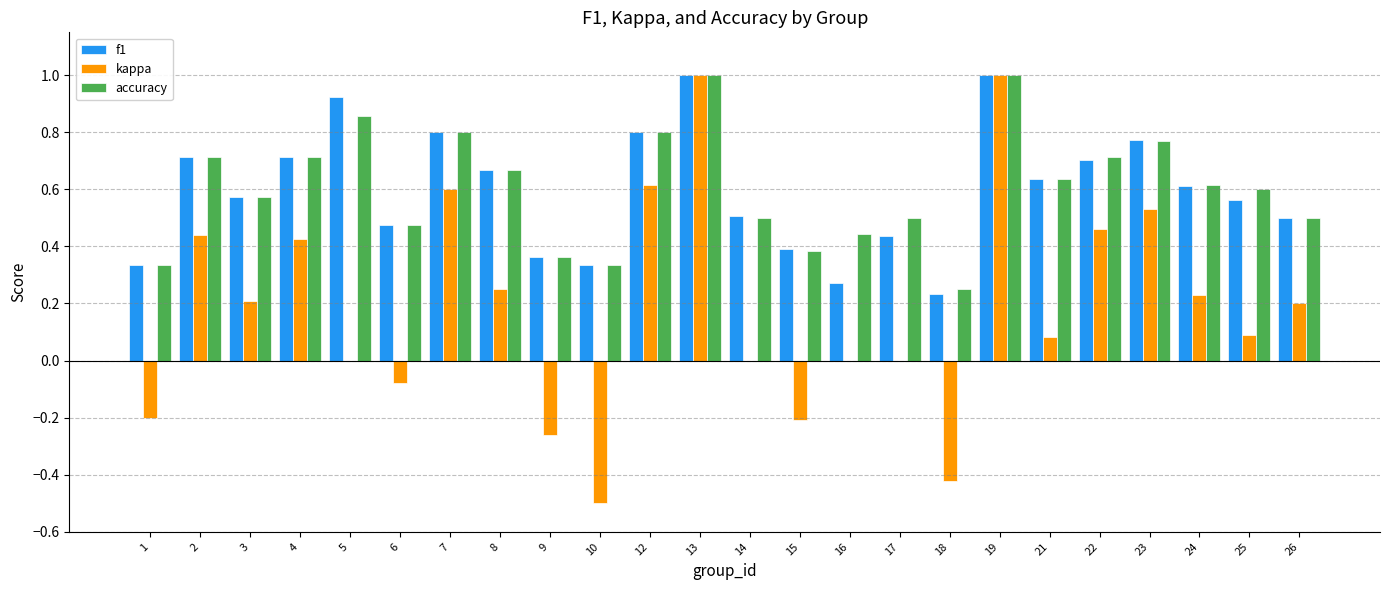

What is the sum of all accuracy values?

14.5